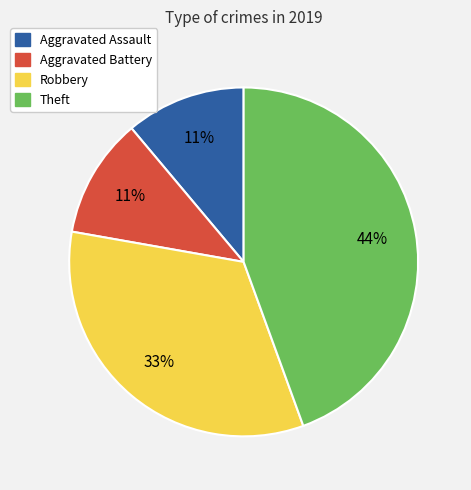

Which slice is the largest?

Theft